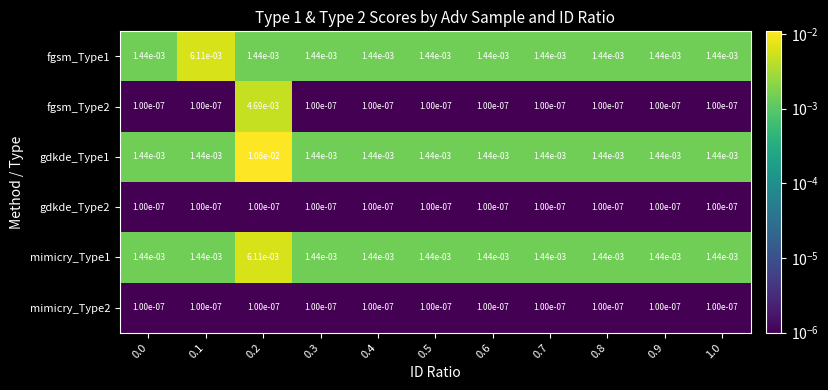

At which category is the sum across all series the highest?

0.2